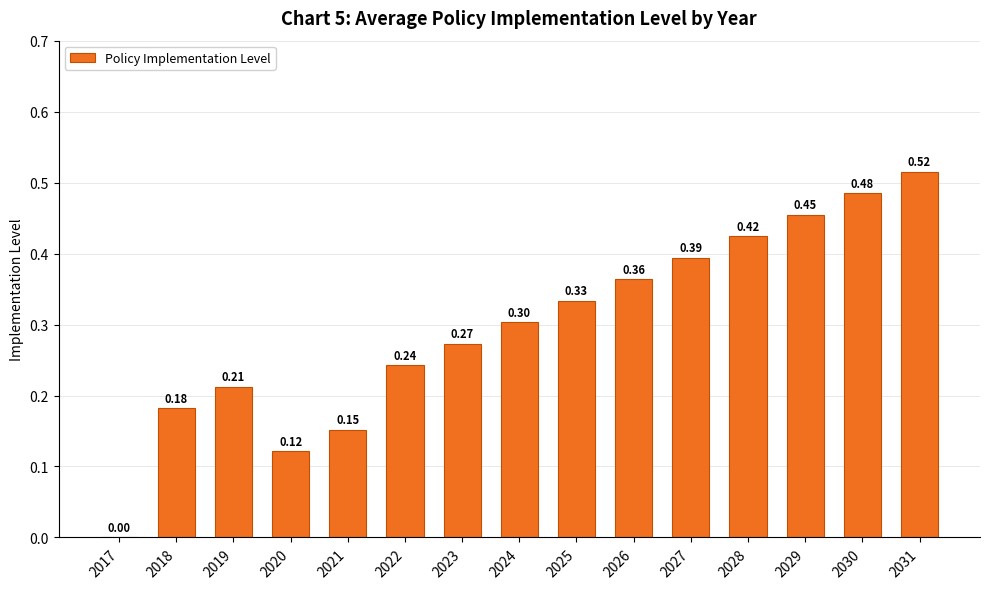

What is the sum of the values at 2027 and 2023?

0.7